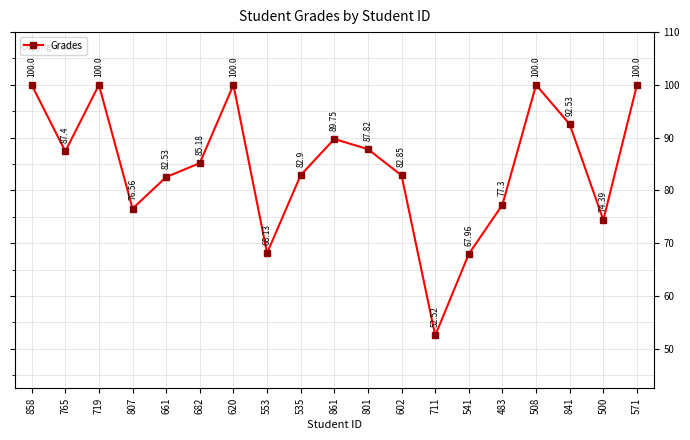

Where is the first local maximum?

719